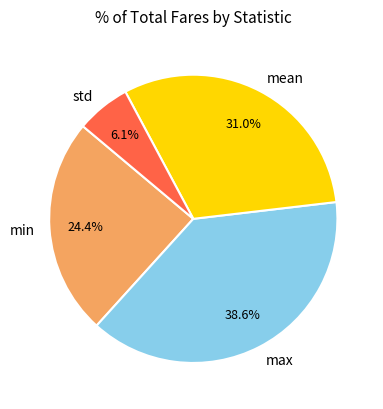

The std slice represents 1% of the pie. True or false?

False